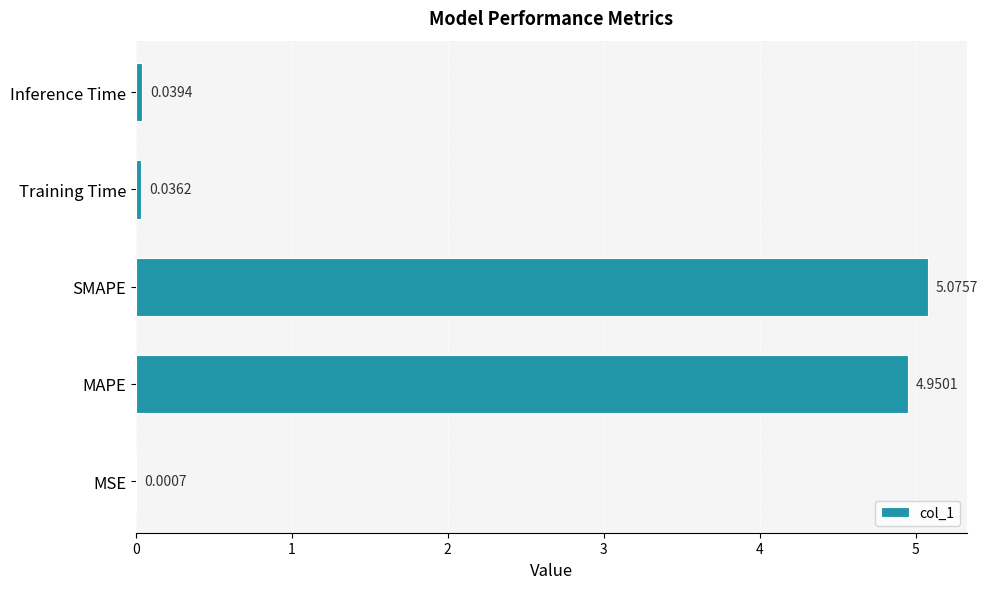

Does the chart contain stacked bars?

No